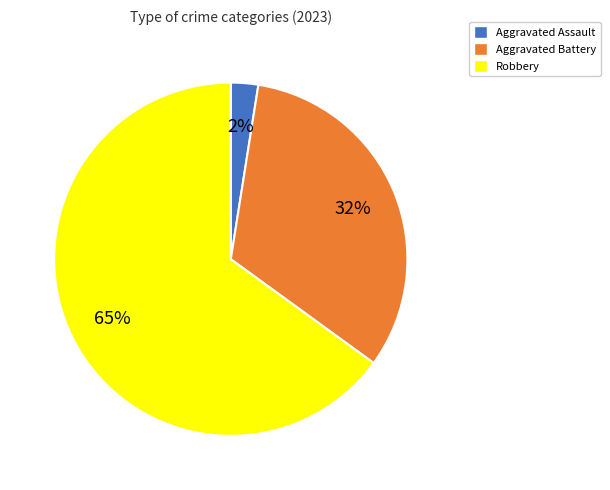

Rank the categories by value from highest to lowest.

Robbery, Aggravated Battery, Aggravated Assault